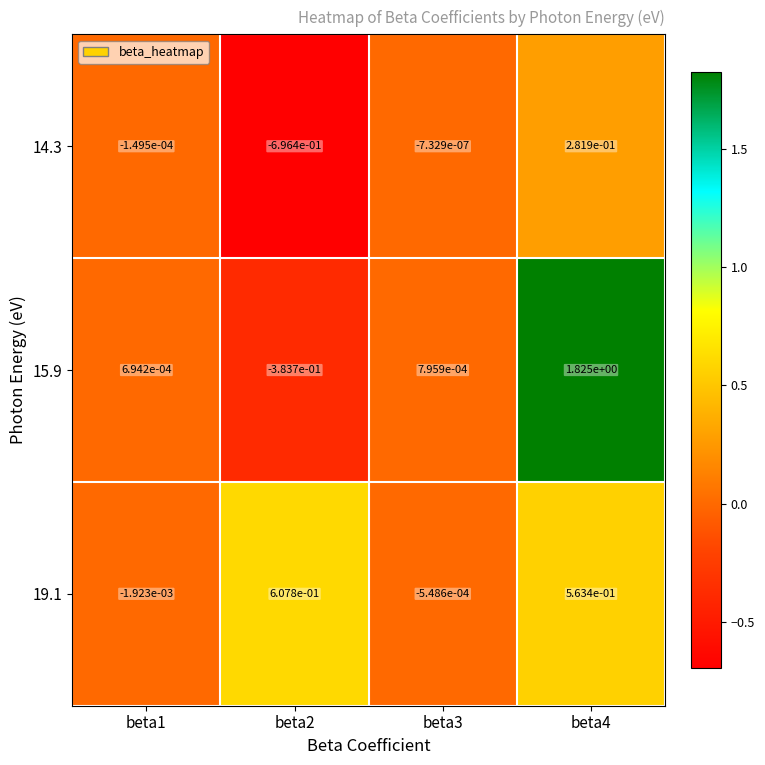

What is the total value across all series at beta4?

2.7